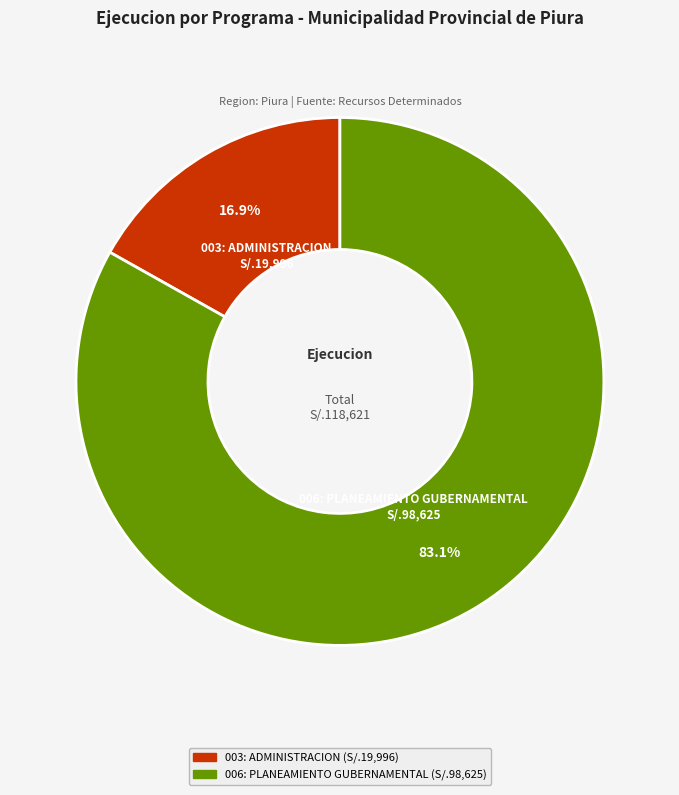

What is the ratio of the value at 006: PLANEAMIENTO GUBERNAMENTAL to the value at 003: ADMINISTRACION?

4.9